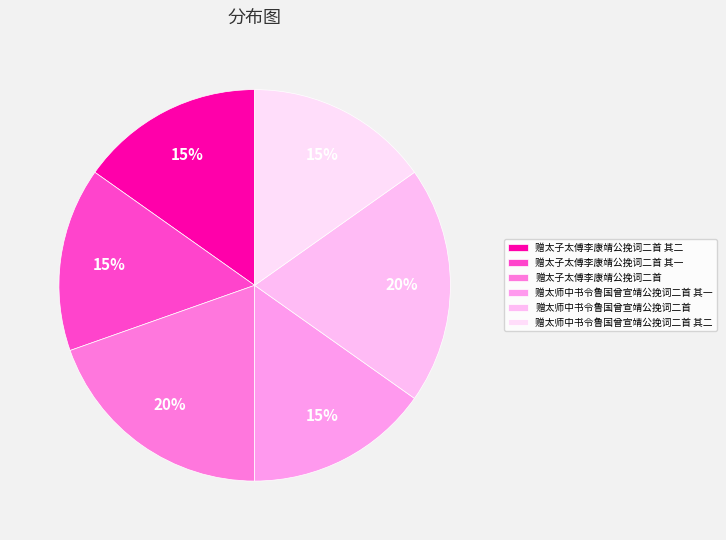

Combined, do 赠太子太傅李康靖公挽词二首 and 赠太子太傅李康靖公挽词二首 其一 account for over 50%?

No